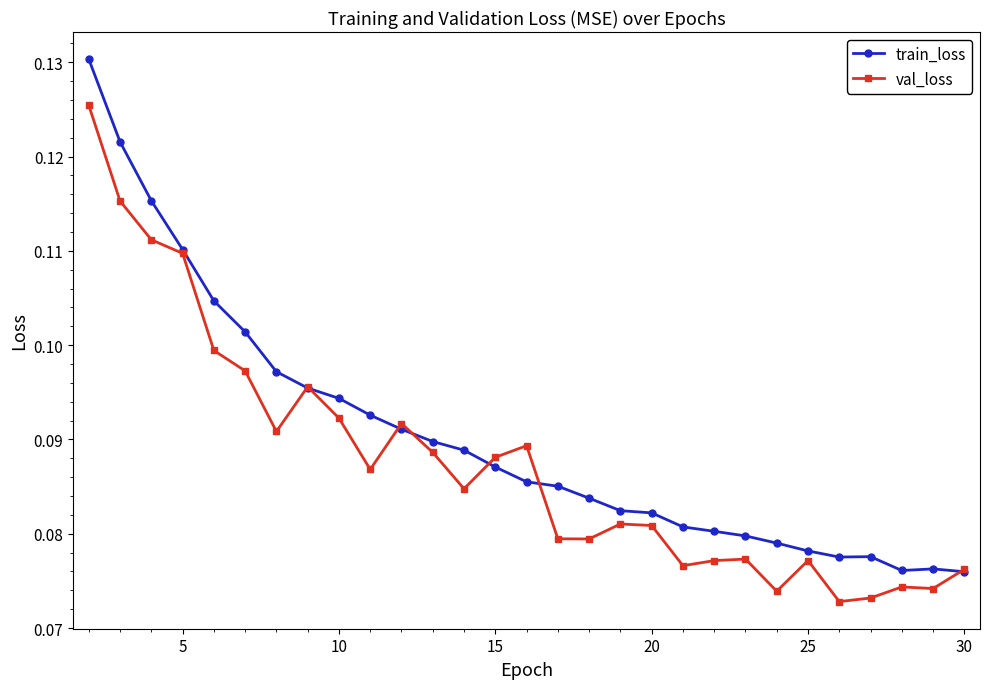

Does the chart have visible grid lines?

No